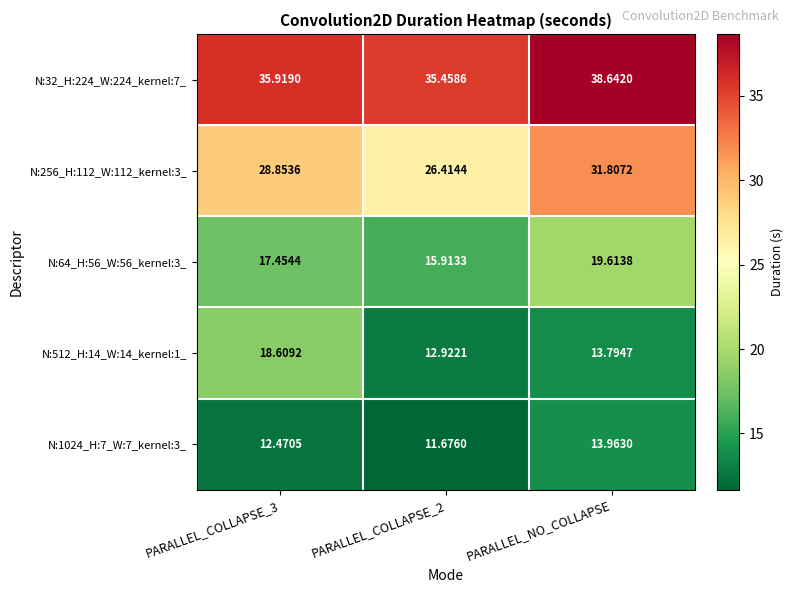

At which label does N:256_H:112_W:112_kernel:3_ reach its peak?

PARALLEL_NO_COLLAPSE